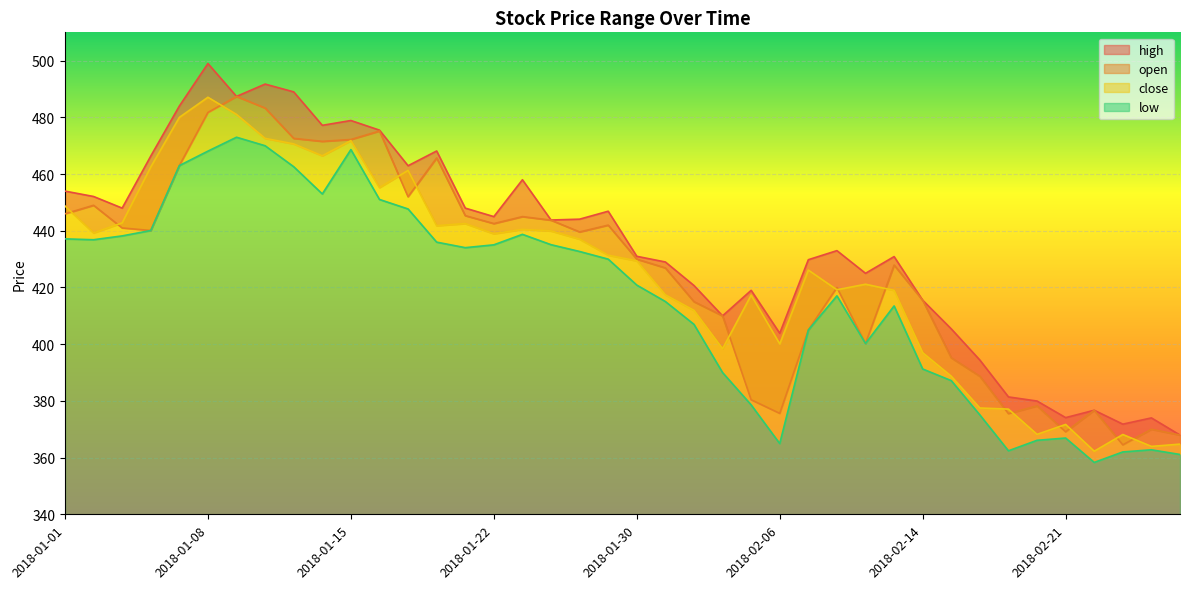

The open series shows 769.9 at 2018-01-24. True or false?

False